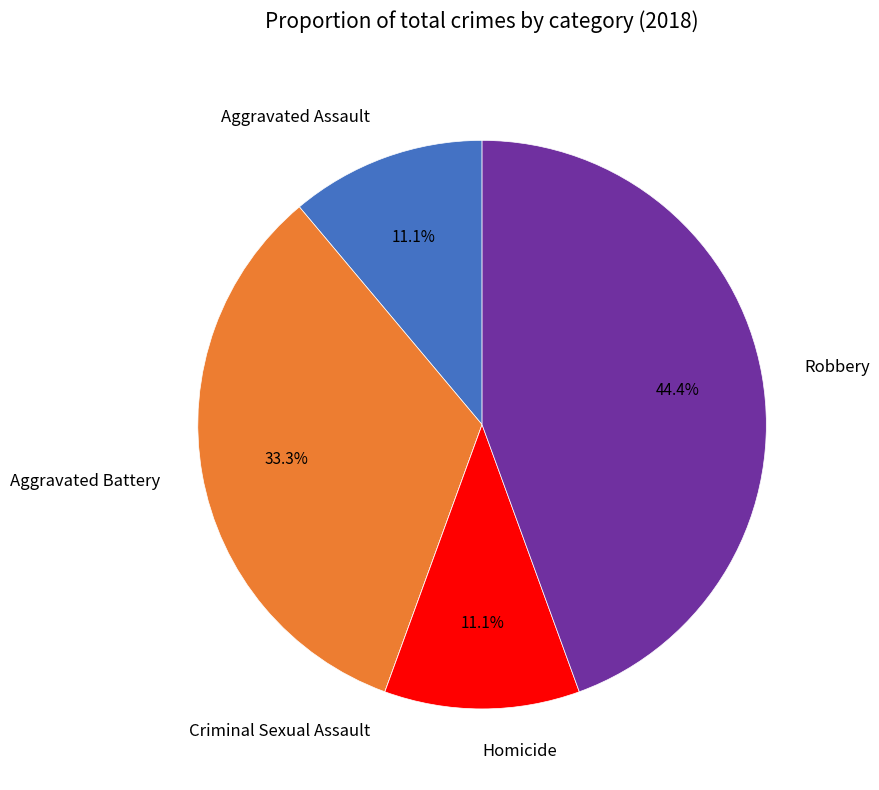

Between Aggravated Battery and Aggravated Assault, which is larger?

Aggravated Battery